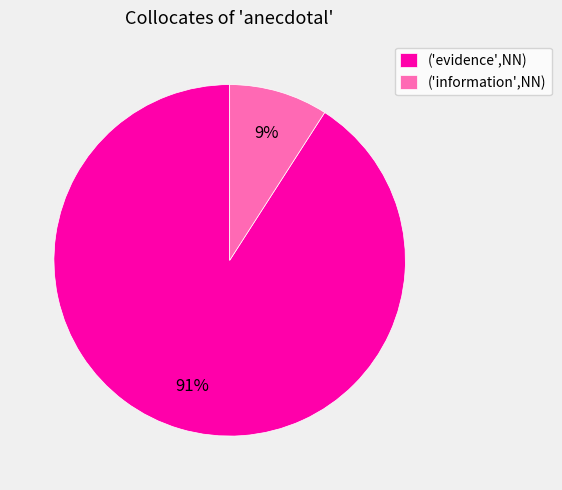

How many slices are in this pie chart?

2